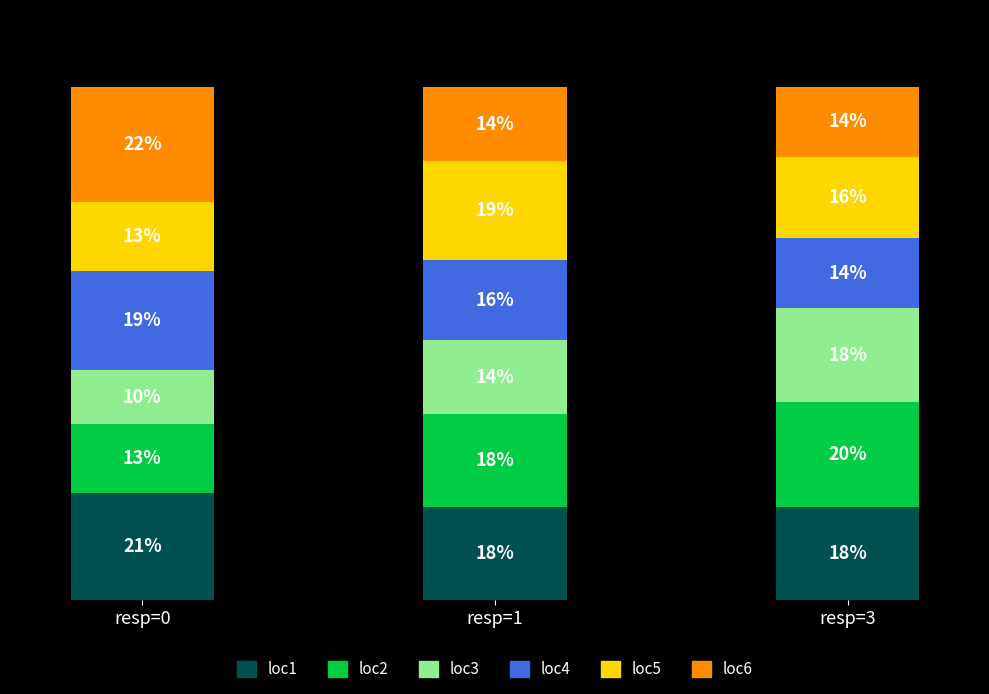

Which series has the largest total across all categories?

loc1